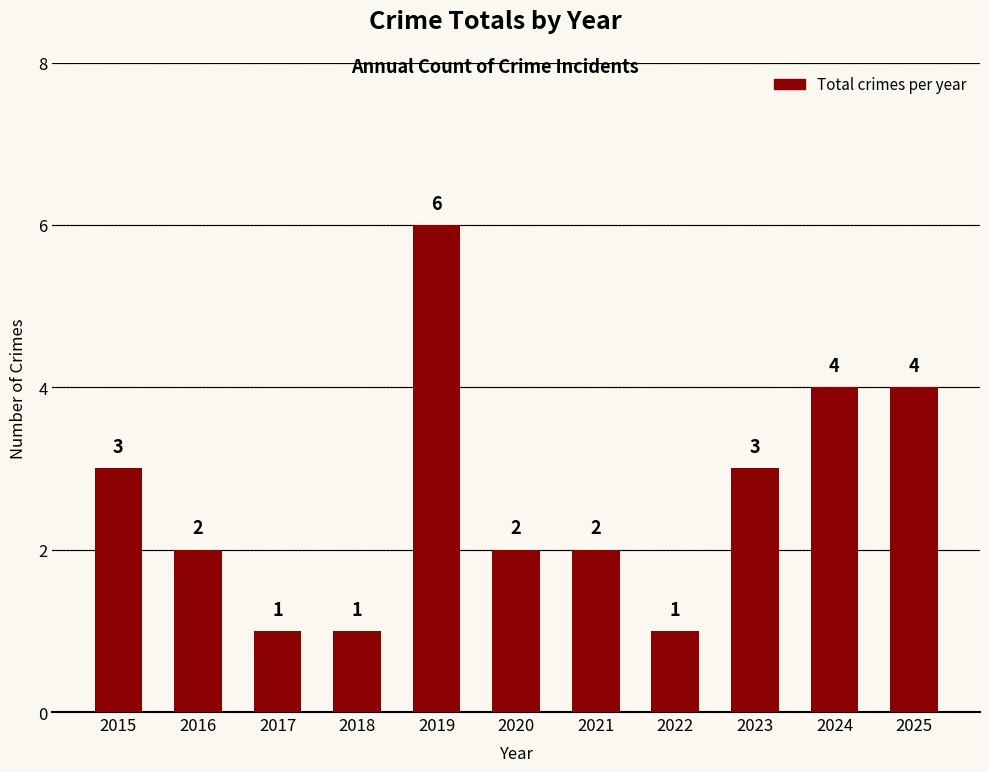

Which category has the highest value across all series?

2019